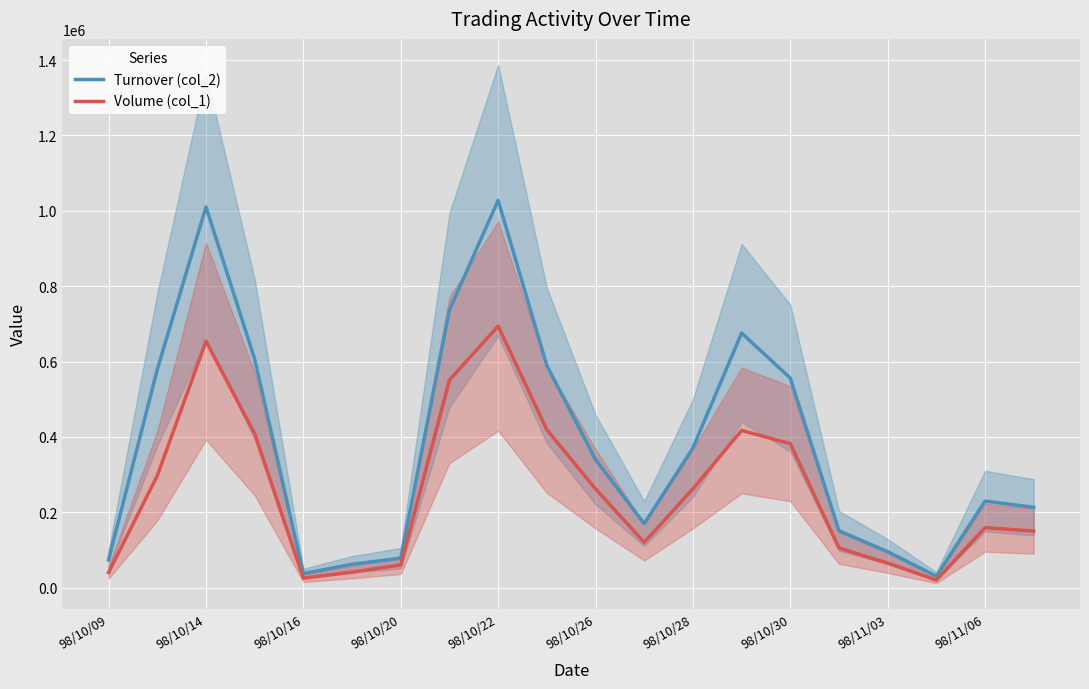

What is the total value across all series at 98/10/09?

113600